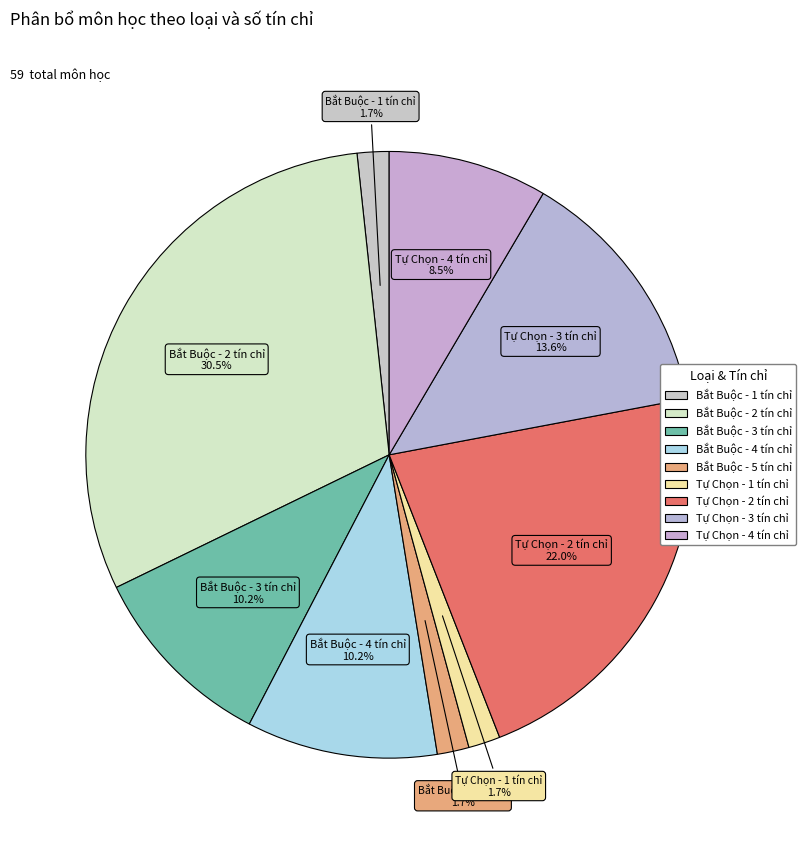

What is the largest slice in the pie chart?

Bắt Buộc - 2 tín chỉ